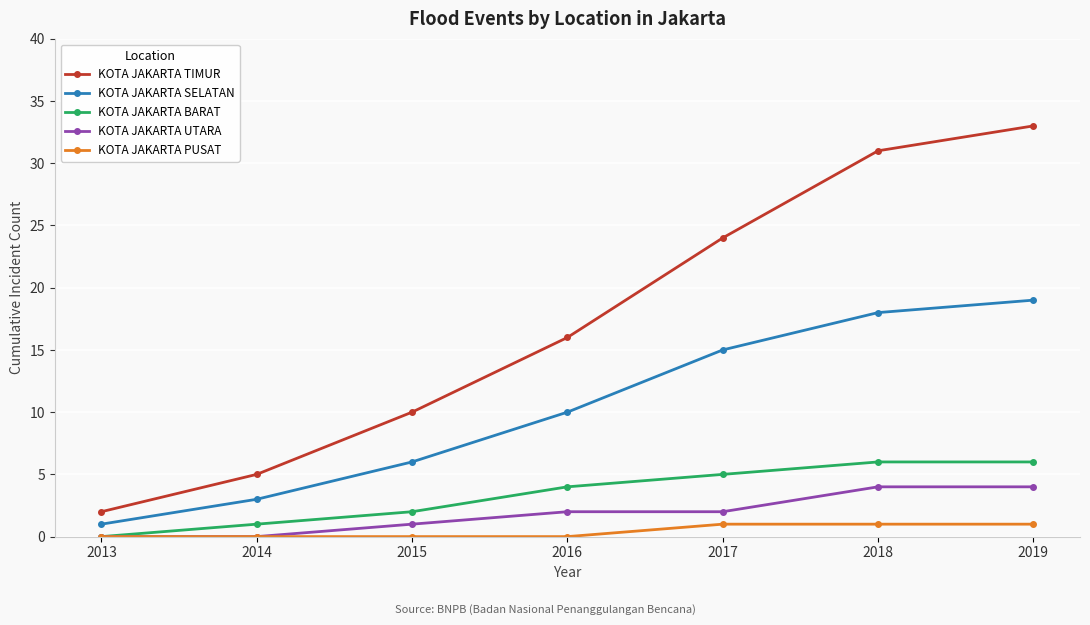

Rank the categories by KOTA JAKARTA SELATAN value from highest to lowest.

2019, 2018, 2017, 2016, 2015, 2014, 2013